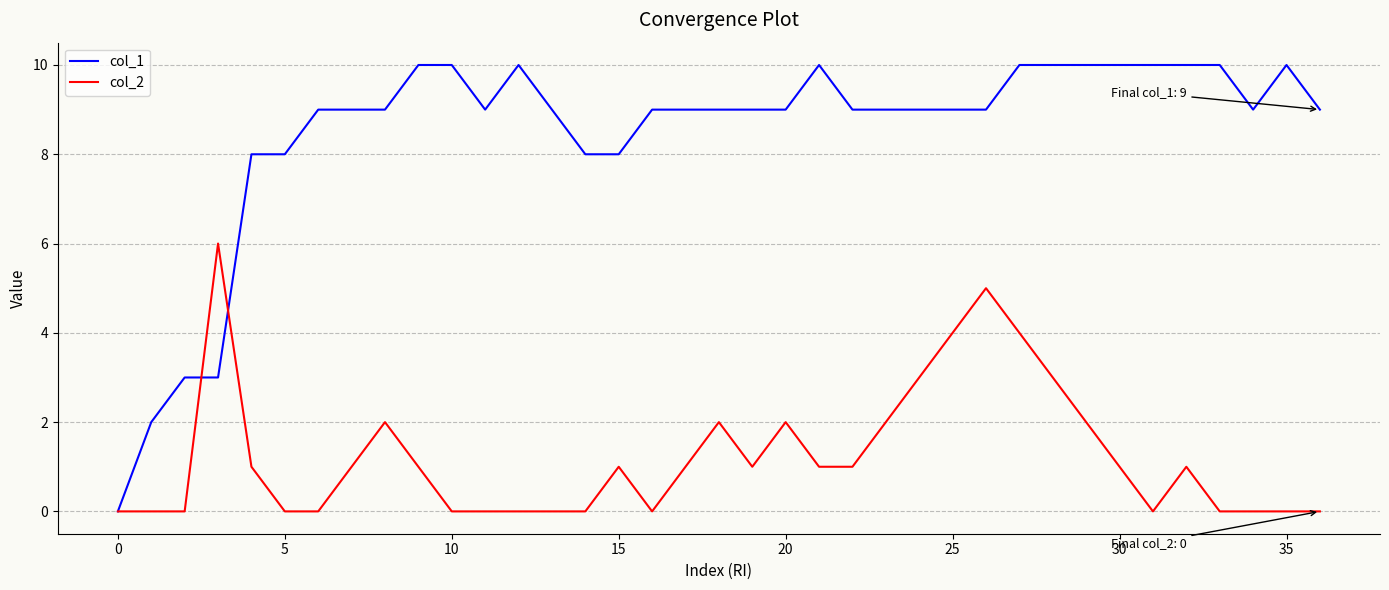

Which series has the largest total across all categories?

col_1